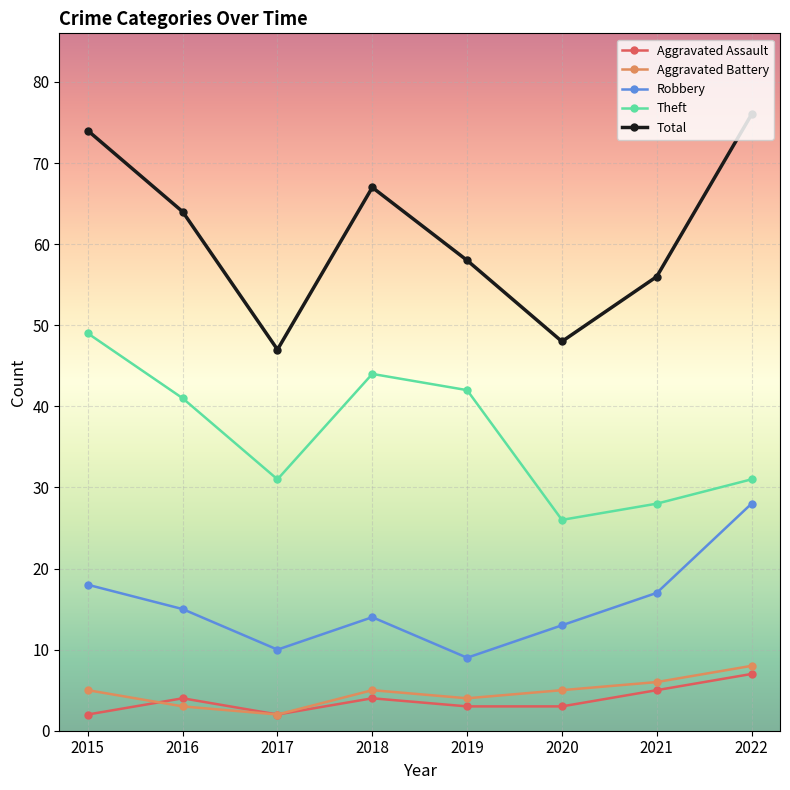

The Robbery series shows 13 at 2020. True or false?

True